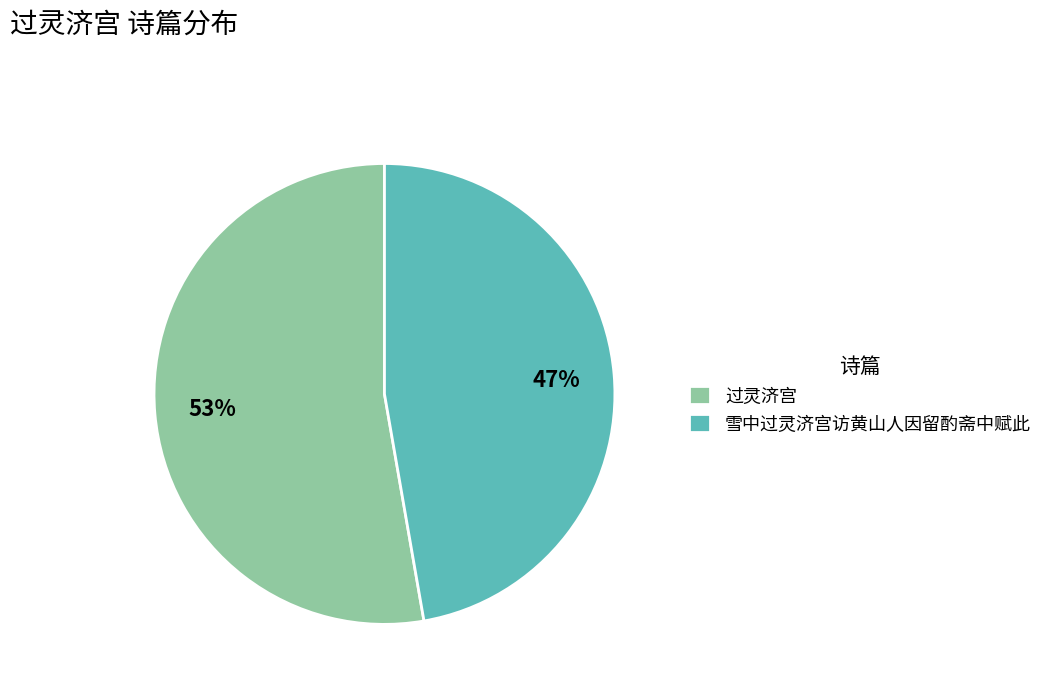

Rank the categories by value from highest to lowest.

过灵济宫, 雪中过灵济宫访黄山人因留酌斋中赋此